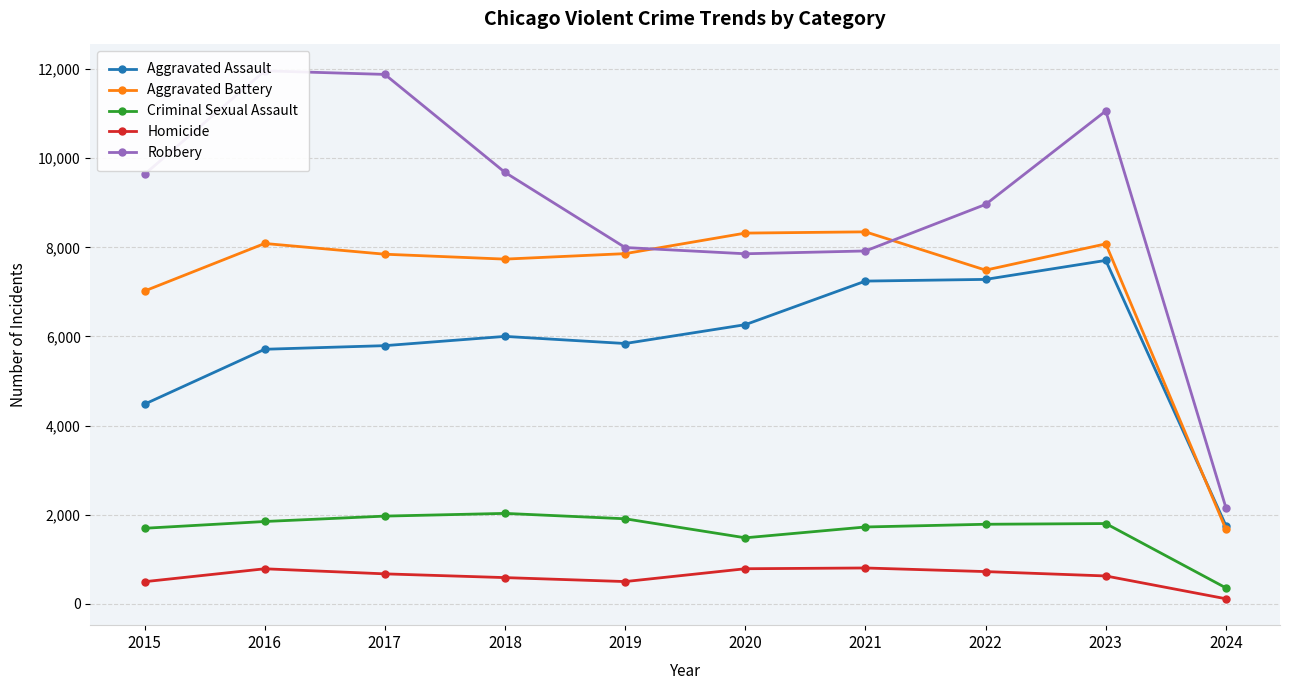

Which series has the largest range (max minus min)?

Robbery